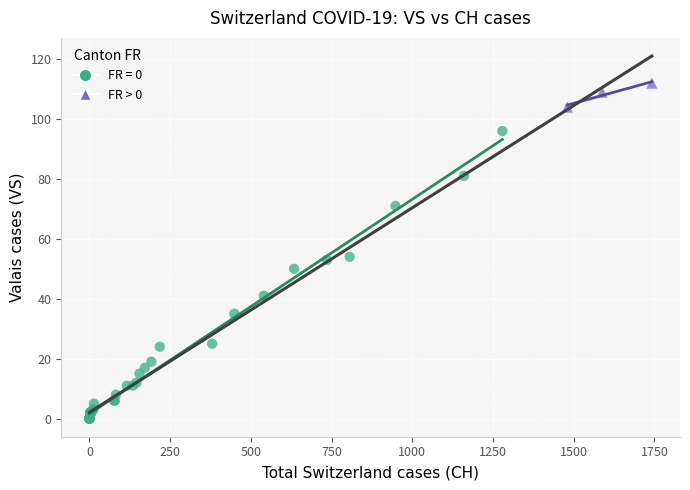

Which series reaches the maximum Y coordinate?

FR > 0